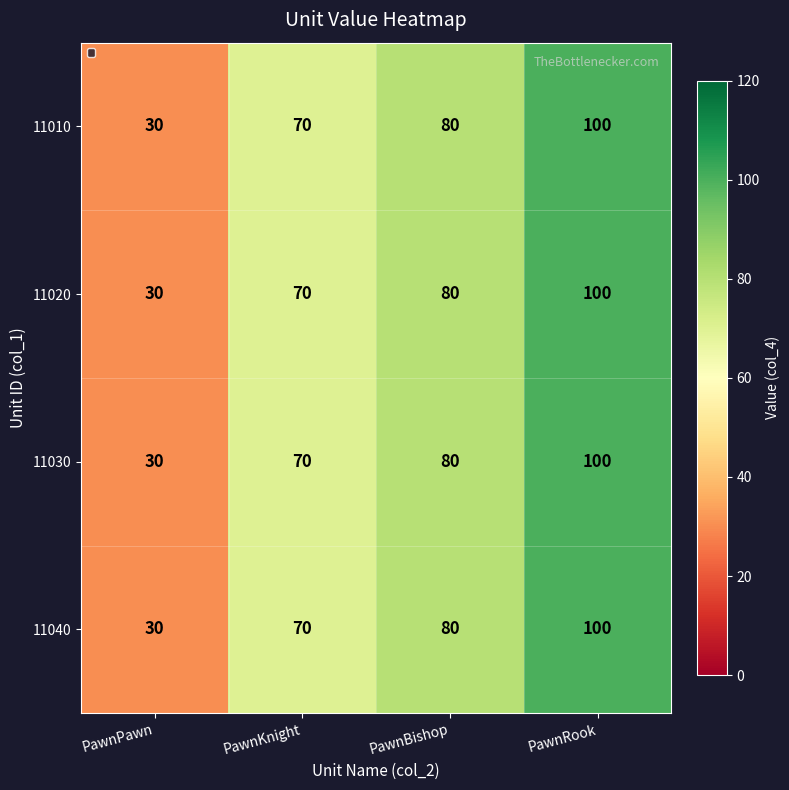

At which category is the sum across all series the highest?

PawnRook